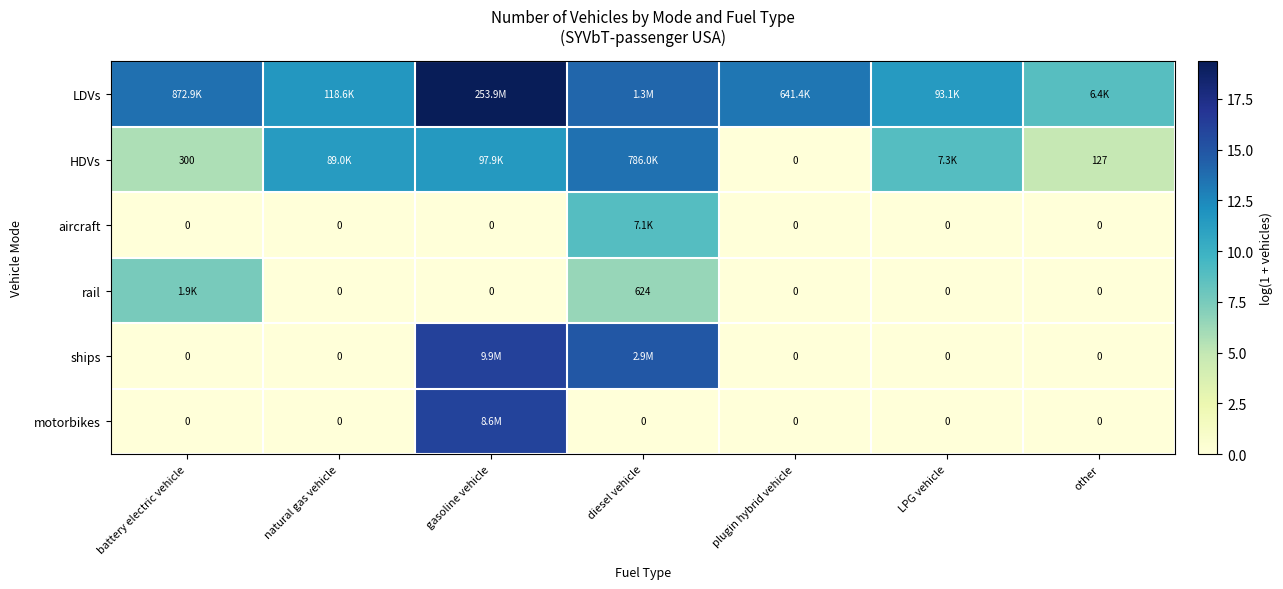

Which series has the largest total across all categories?

LDVs